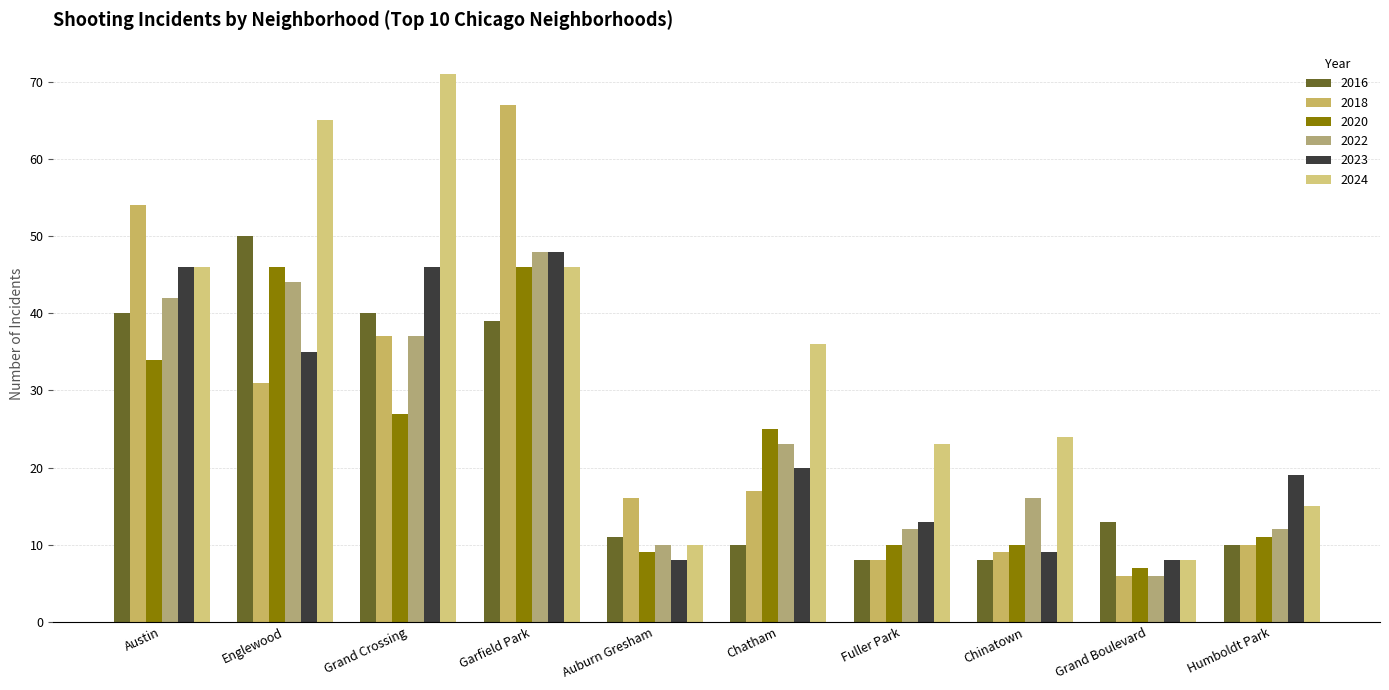

Does the chart contain stacked bars?

No